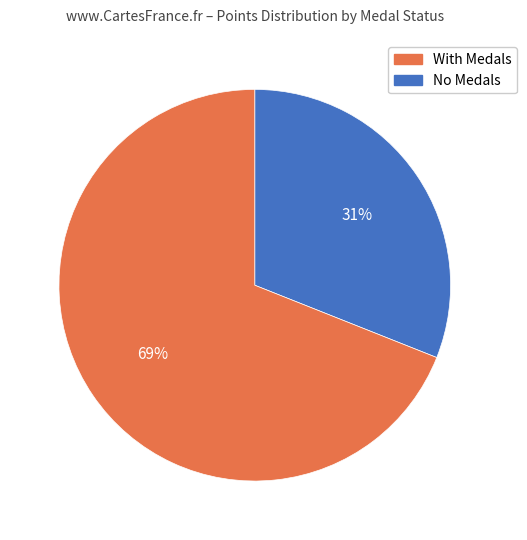

To the nearest percent, what is the average slice percentage?

50%